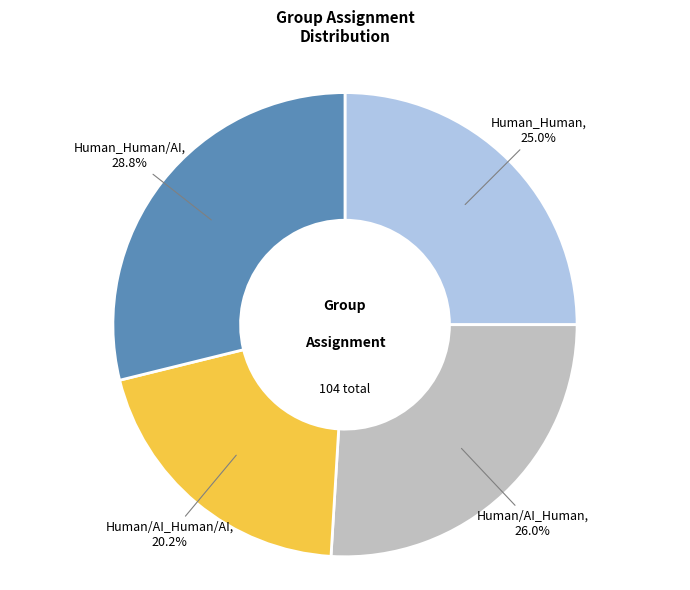

Count the number of slices in the pie.

4